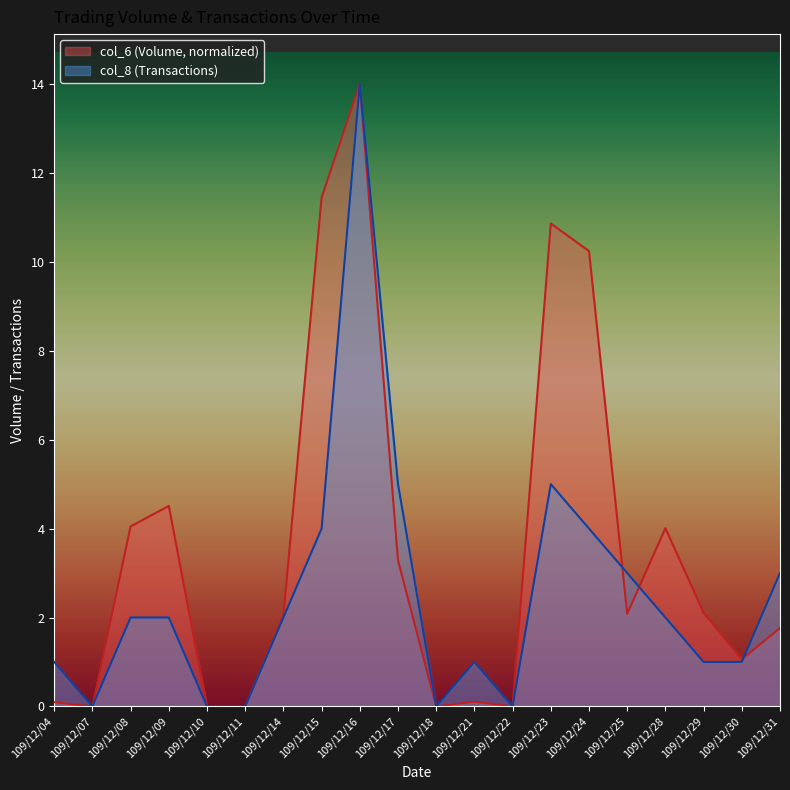

Reading right to left, transcribe all the data shown in this chart.

col_6: 1.8	1.1	2.1	4.0	2.1	10.2	10.9	0.0	0.1	0.0	3.3	14.0	11.4	2.0	0.0	0.0	4.5	4.0	0.0	0.1
col_8: 3.0	1.0	1.0	2.0	3.0	4.0	5.0	0.0	1.0	0.0	5.0	14.0	4.0	2.0	0.0	0.0	2.0	2.0	0.0	1.0